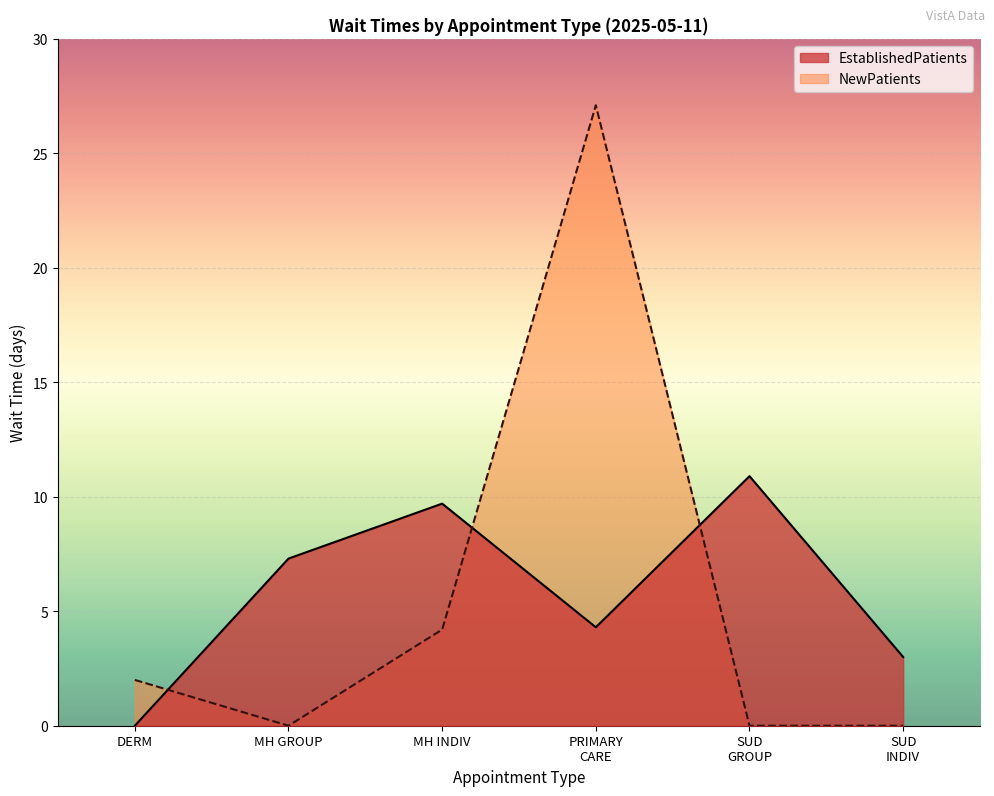

What are all the series names shown in the legend?

EstablishedPatients, NewPatients